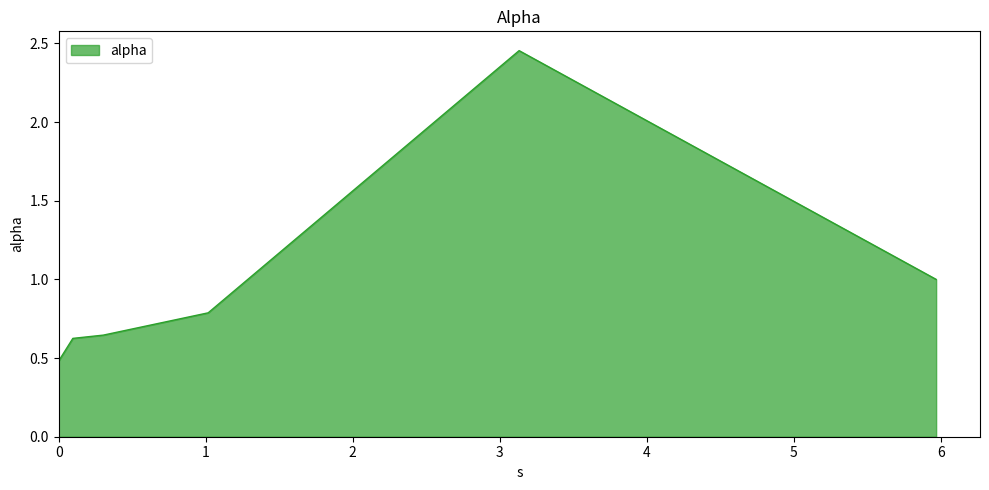

What is the difference between the maximum and minimum values?

2.0